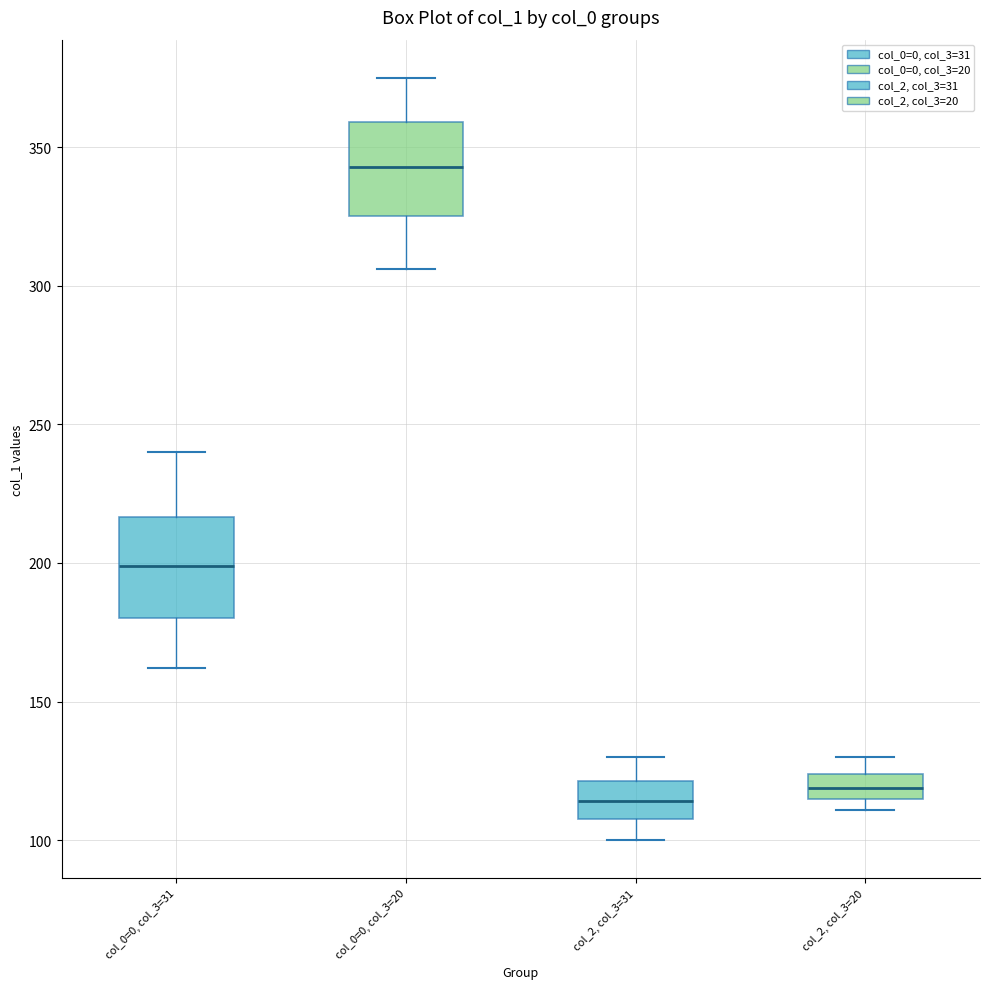

Reading left to right, read every box against the y-axis: the position of its median line, the range the box covers, and the ends of its whiskers. The values are not printed on the chart, so give them approximately, as read against the axis.

col_0=0, col_3=31: median 200, box 180 to 215, whiskers 160 to 240
col_0=0, col_3=20: median 345, box 325 to 360, whiskers 305 to 375
col_2, col_3=31: median 115, box 110 to 120, whiskers 100 to 130
col_2, col_3=20: median 120, box 115 to 125, whiskers 110 to 130